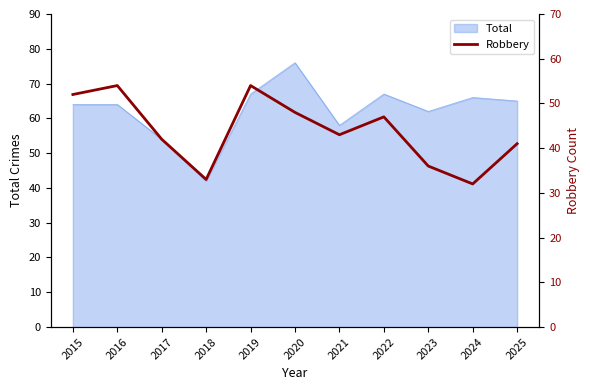

Reading left to right, what are all the values shown in this chart?

2015=52	2016=54	2017=42	2018=33	2019=54	2020=48	2021=43	2022=47	2023=36	2024=32	2025=41